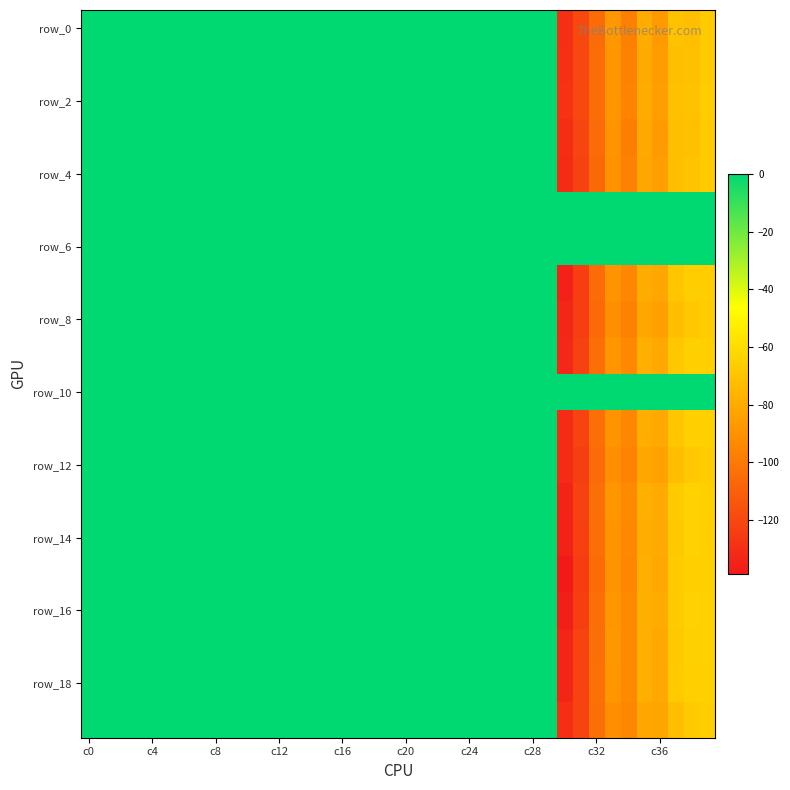

What is the minimum value shown in the chart?

-138.8